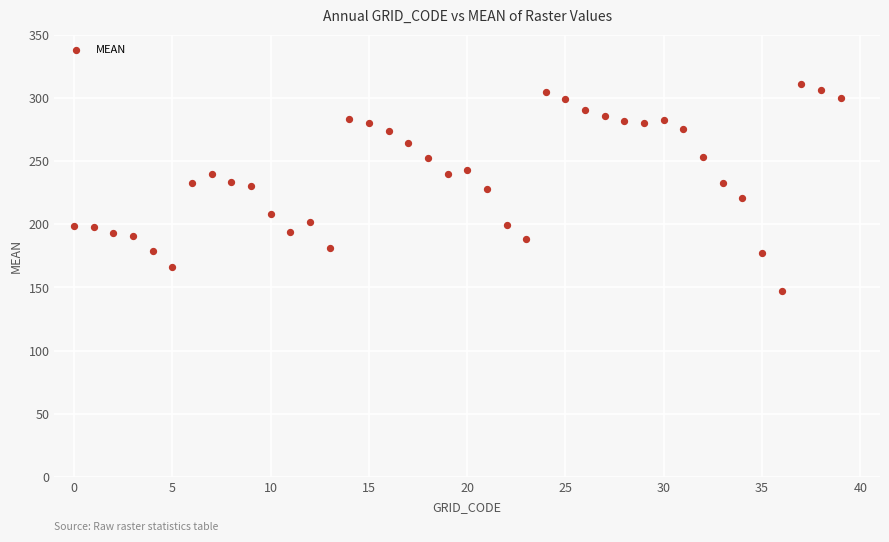

What is the range of Y values (max minus min)?

163.8